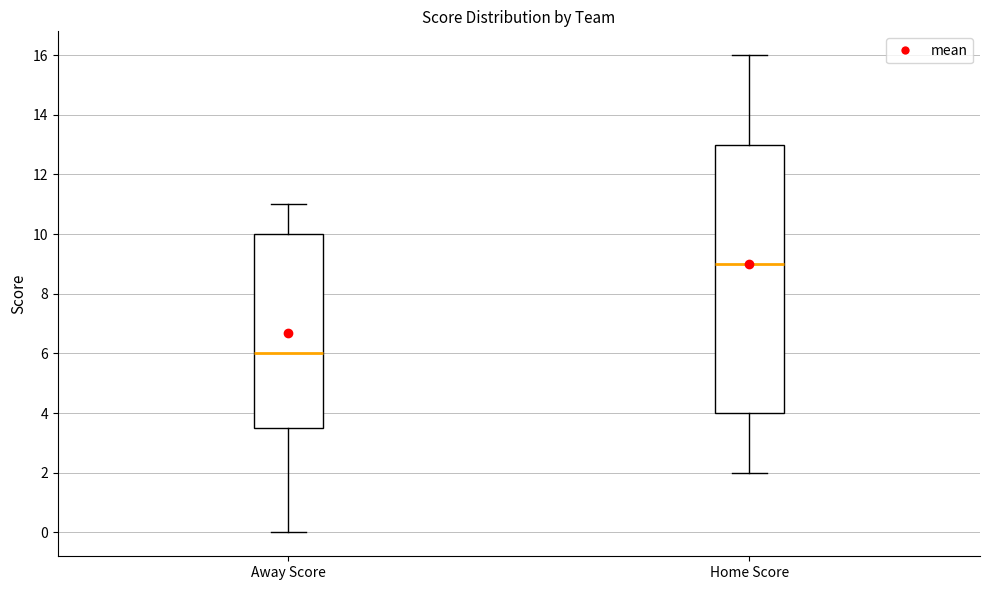

Where does the median line of the box for Away Score sit on the y-axis? The values are not printed on the chart, so give them approximately, as read against the axis.

6.0